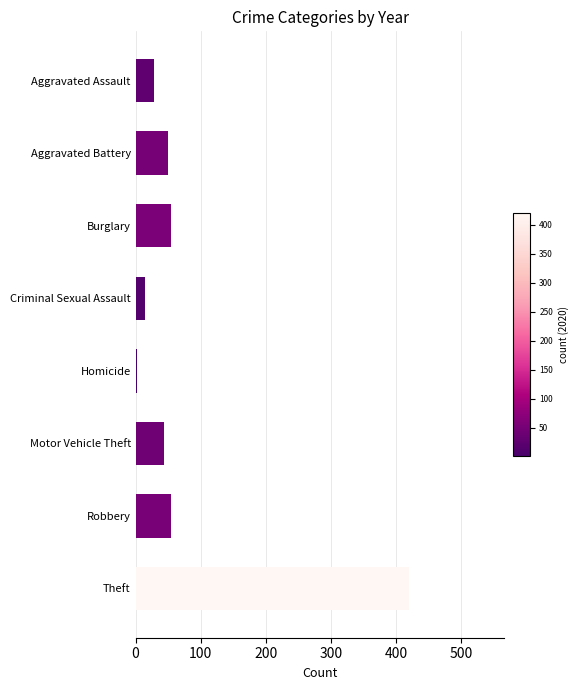

How many bars are there in total?

8